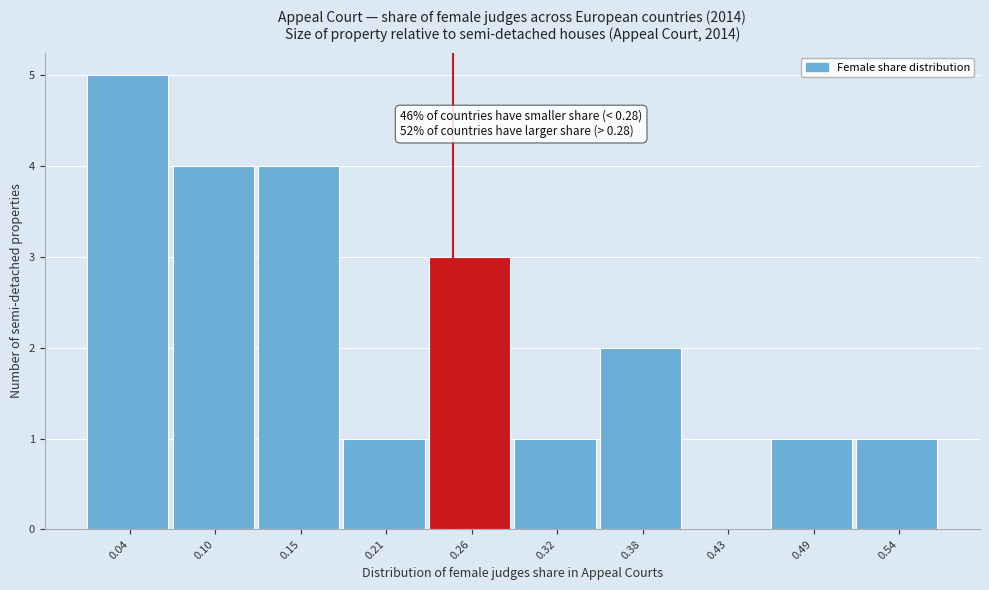

Reading left to right, list all the values displayed in this chart.

0.04=5	0.10=4	0.15=4	0.21=1	0.26=3	0.32=1	0.38=2	0.43=0	0.49=1	0.54=1